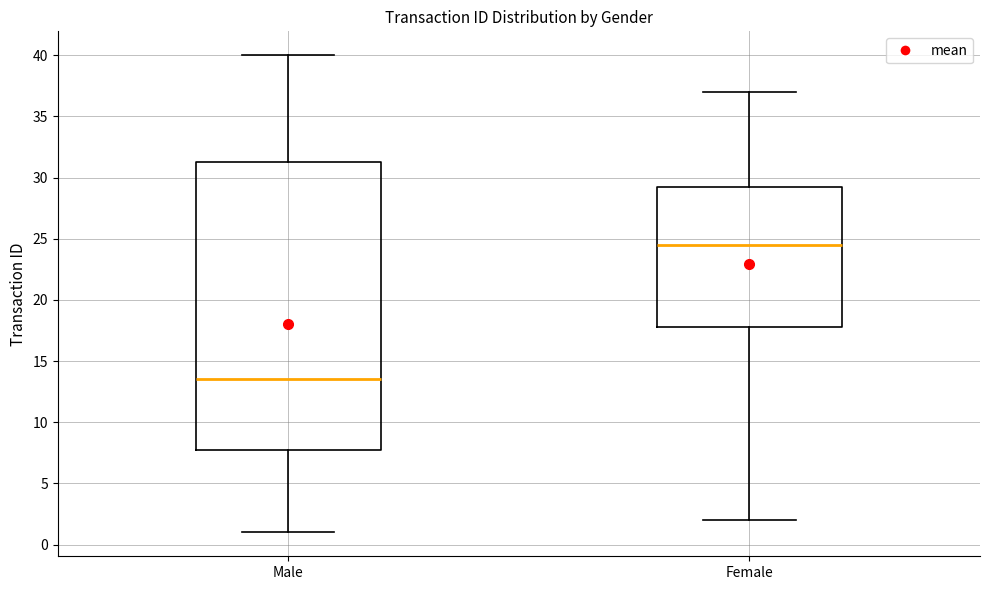

Which box has the highest median line?

Female